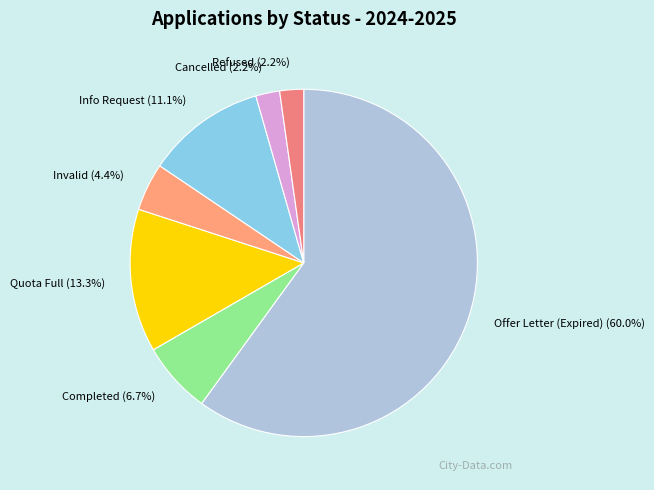

To the nearest percent, what portion does Invalid represent?

4%